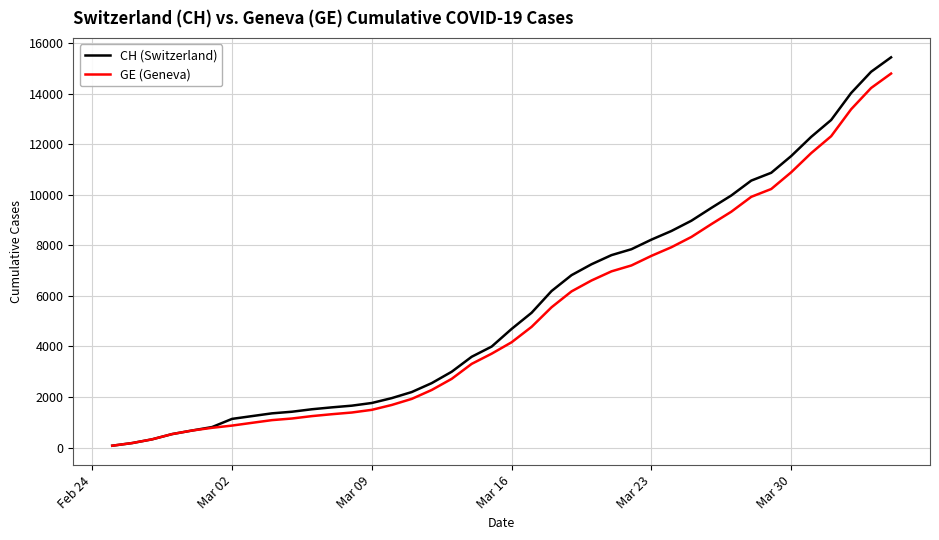

Which series has the widest spread of values?

CH (Switzerland)